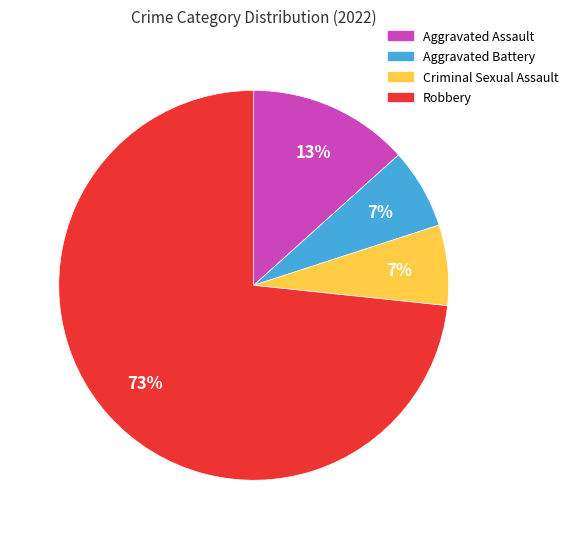

Between Robbery and Aggravated Assault, which is larger?

Robbery